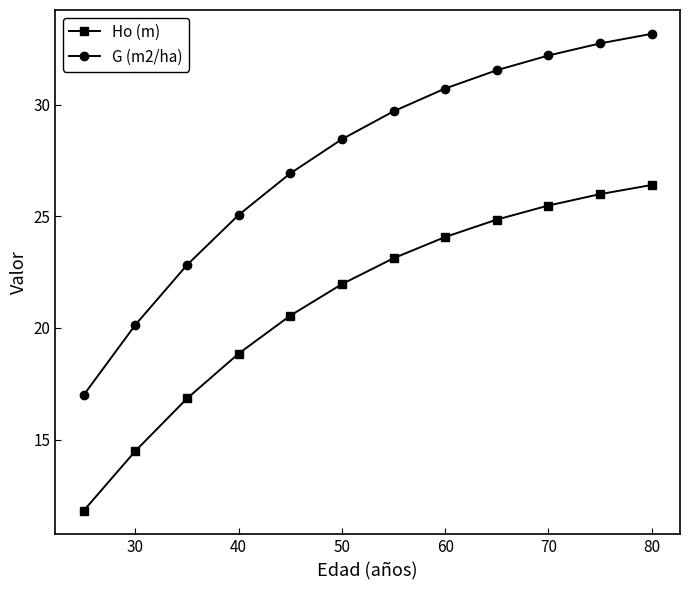

How many data points in G (m2/ha) are above 29?

6